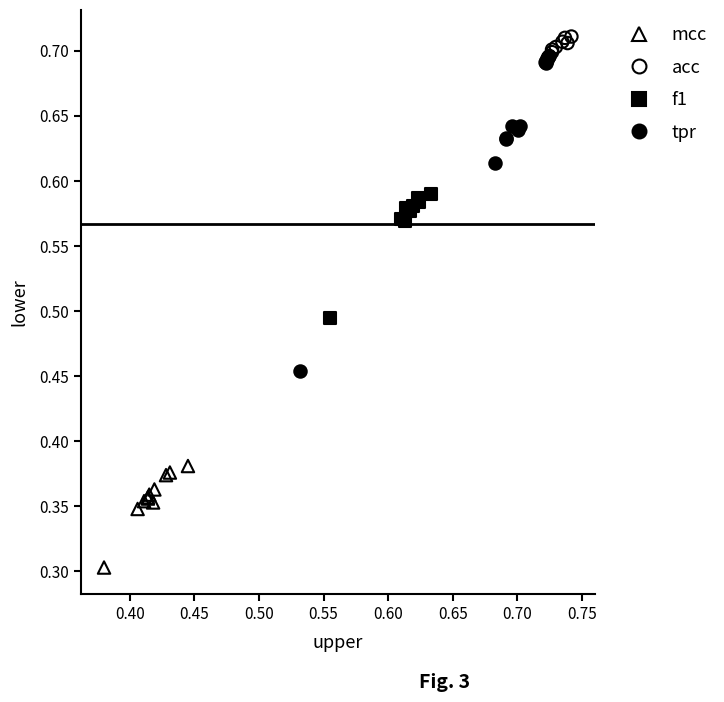

What are all the series names shown in the legend?

mcc, acc, f1, tpr